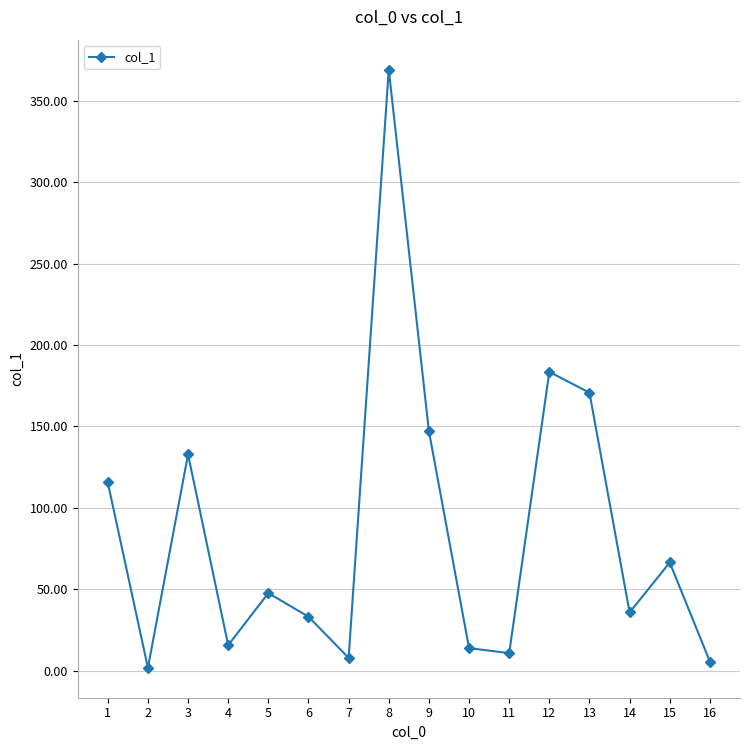

How many values are below 47?

8